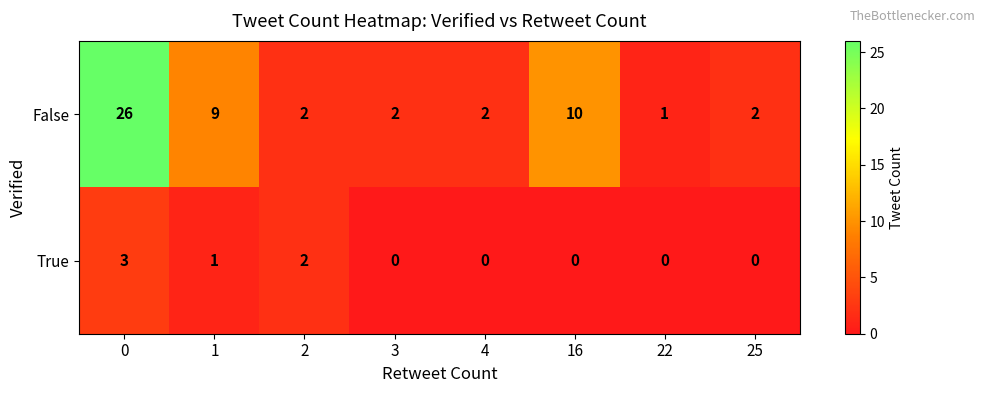

Rank the series by their average value, from highest to lowest.

False, True